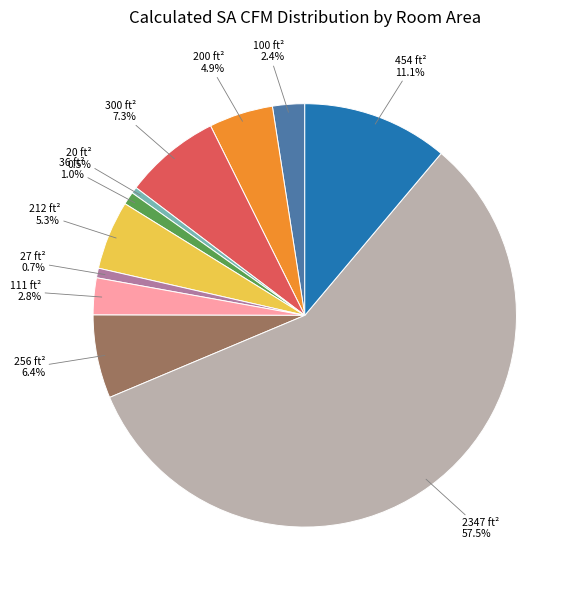

Which category has the biggest portion of the pie?

2347 ft²